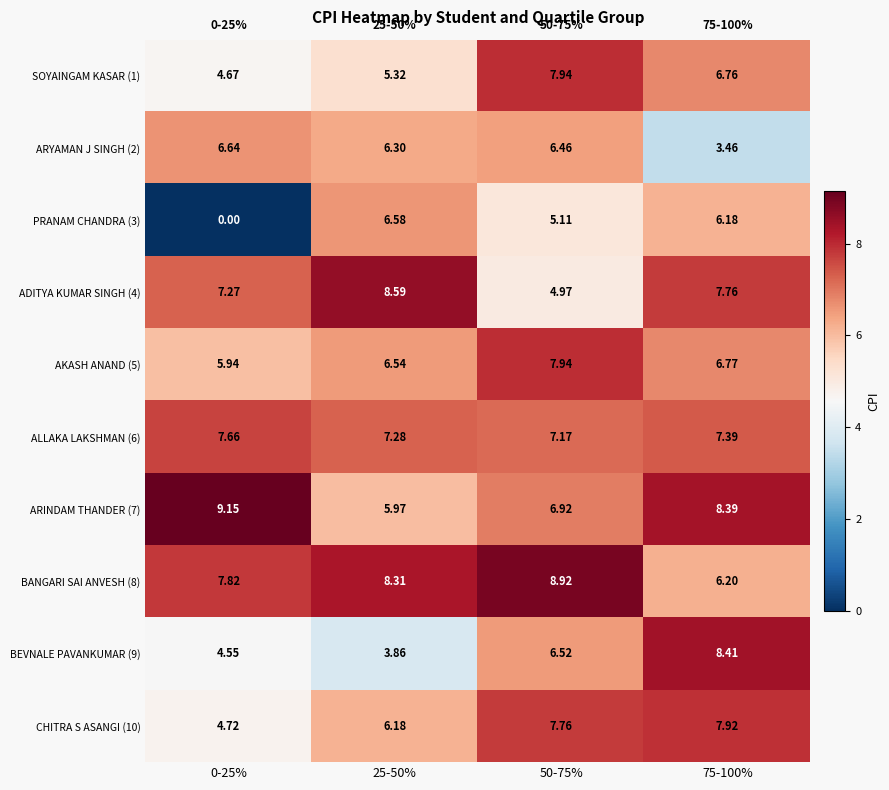

Is the value of BANGARI SAI ANVESH (8) at 0-25% greater than the value of CHITRA S ASANGI (10) at 50-75%?

Yes